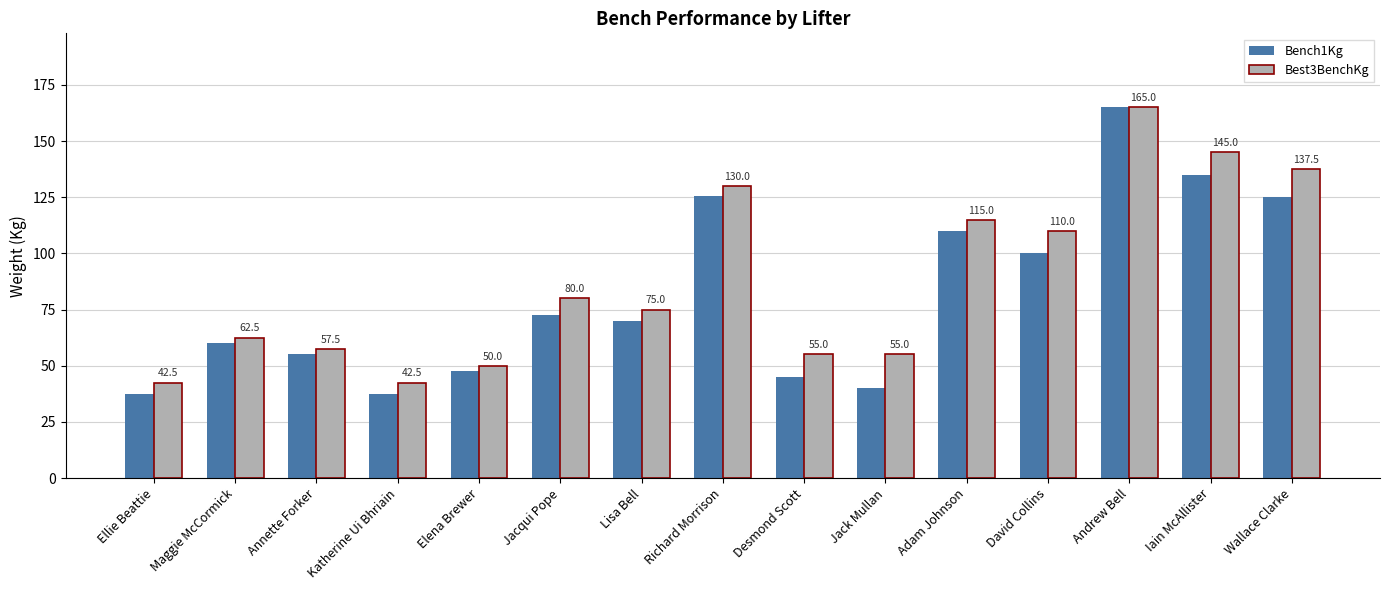

What is the minimum value shown in the chart?

37.5